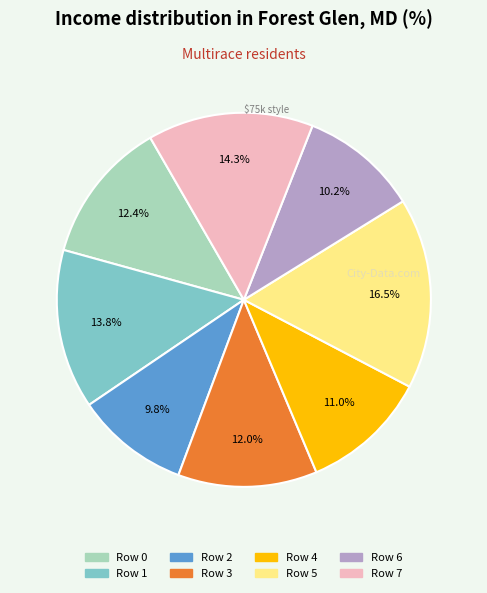

To the nearest percent, what is the combined percentage of Row 6 and Row 1?

24%